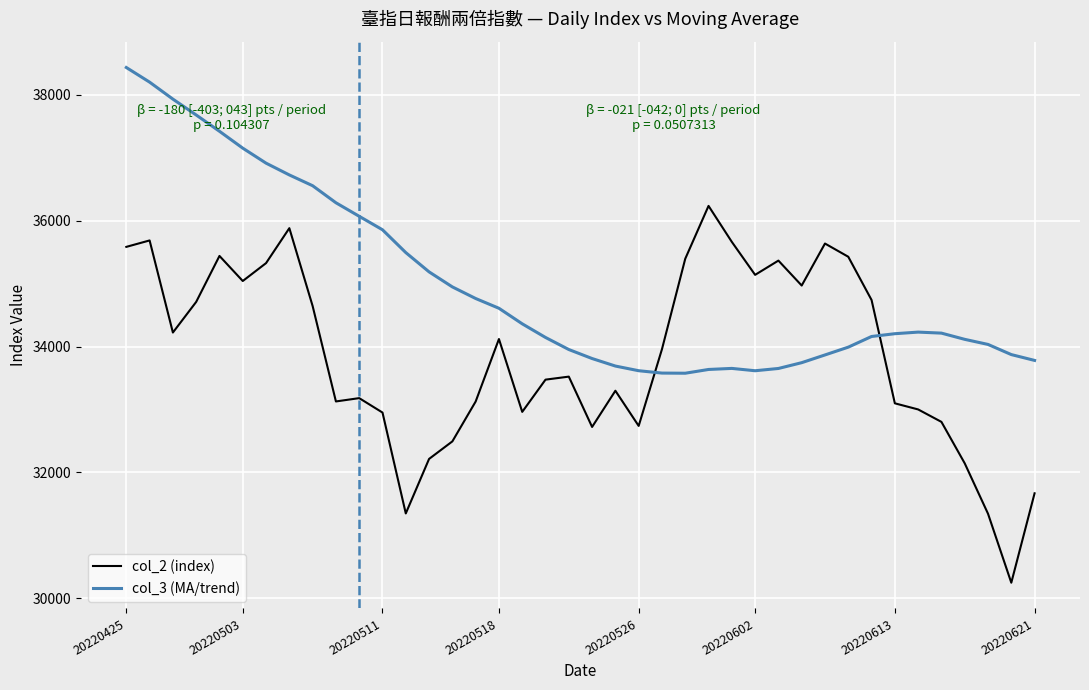

Count the number of categories in the chart.

40